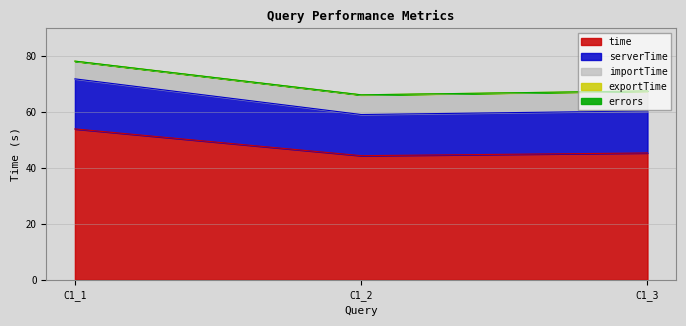

What is the spread (max minus min) of values at C1_2?

44.4